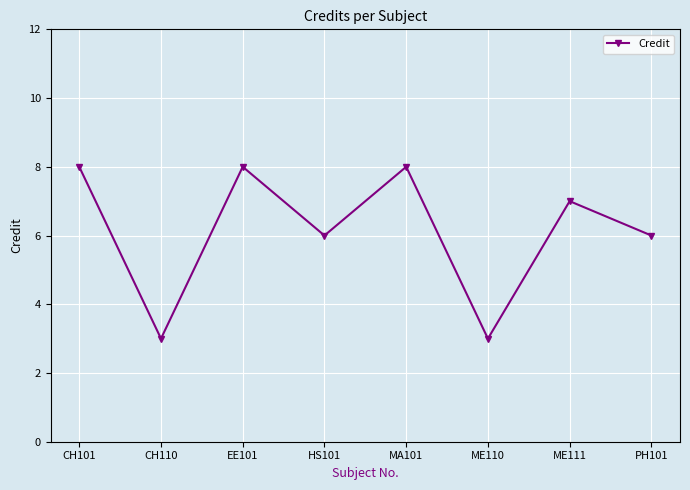

Read the value at MA101.

8